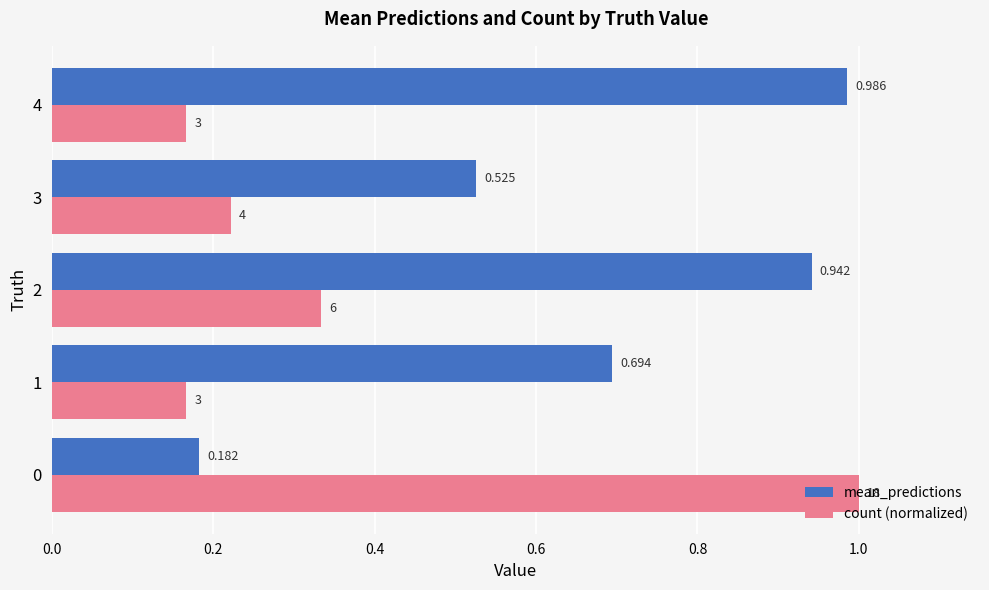

List the series in order of their peak value, highest first.

count (normalized), mean_predictions